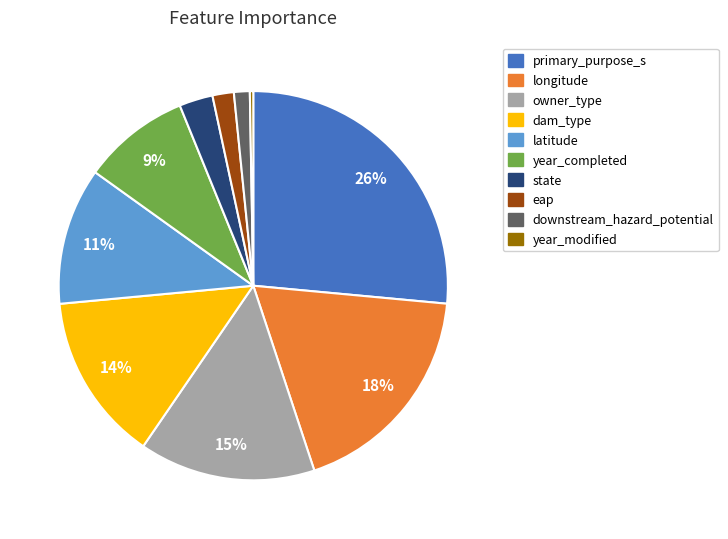

How many slices are in this pie chart?

10